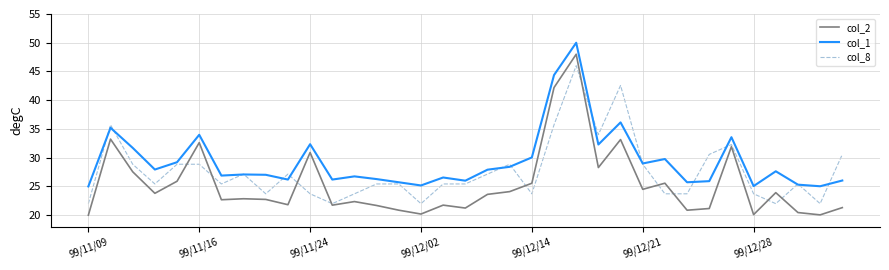

True or false: col_2 and col_1 intersect in this chart.

False